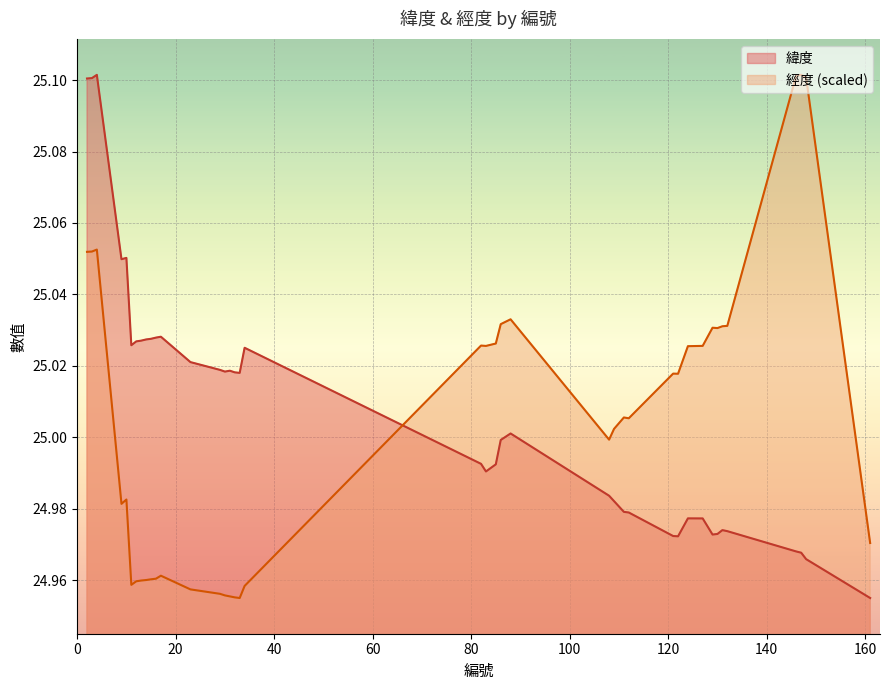

Which series has the largest range (max minus min)?

緯度